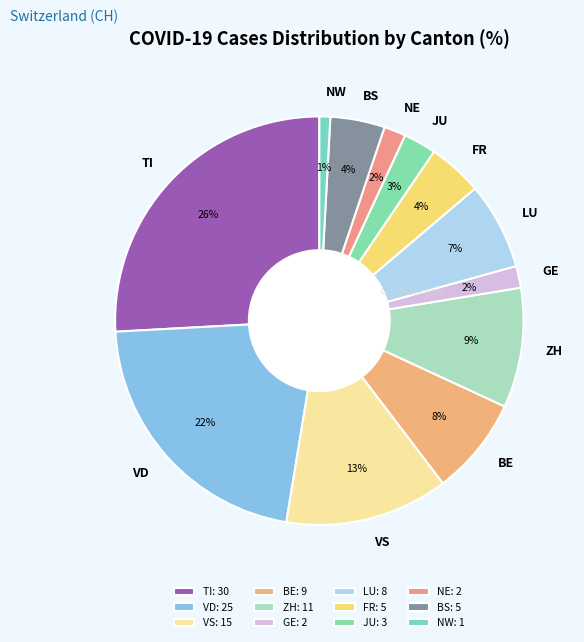

How many segments does this pie chart have?

12